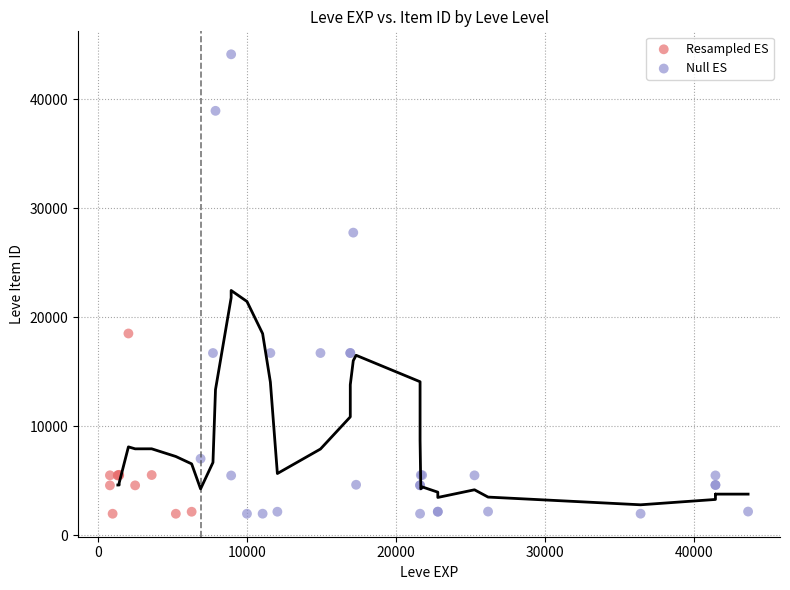

Which series reaches the maximum Y coordinate?

Null ES